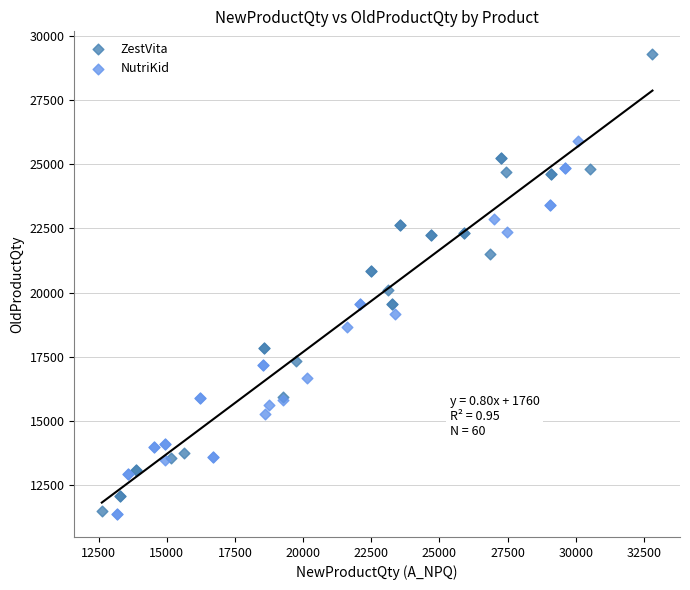

Which series contains the highest Y value?

ZestVita